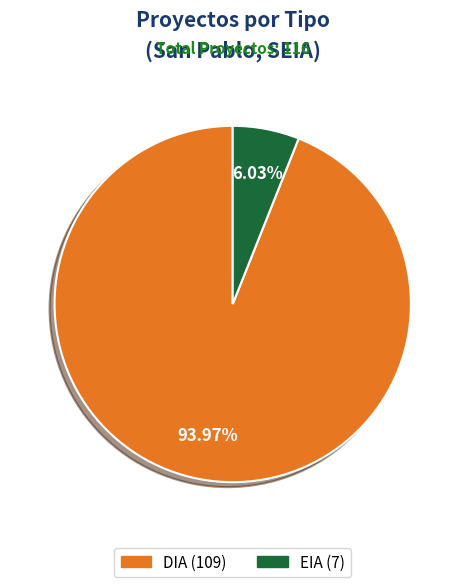

Count the number of slices in the pie.

2